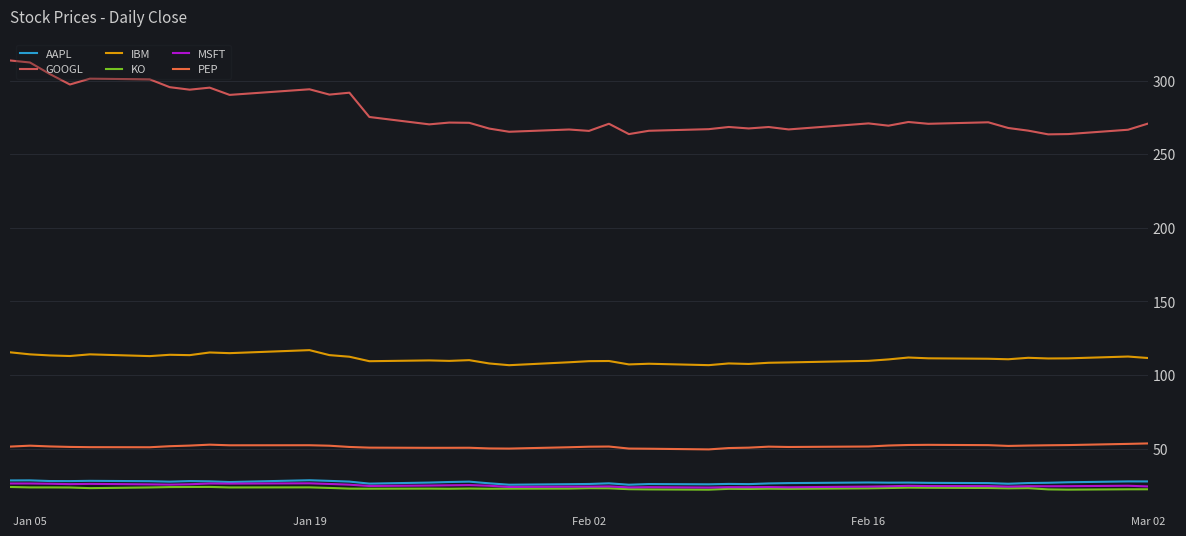

Which series has the largest range (max minus min)?

GOOGL